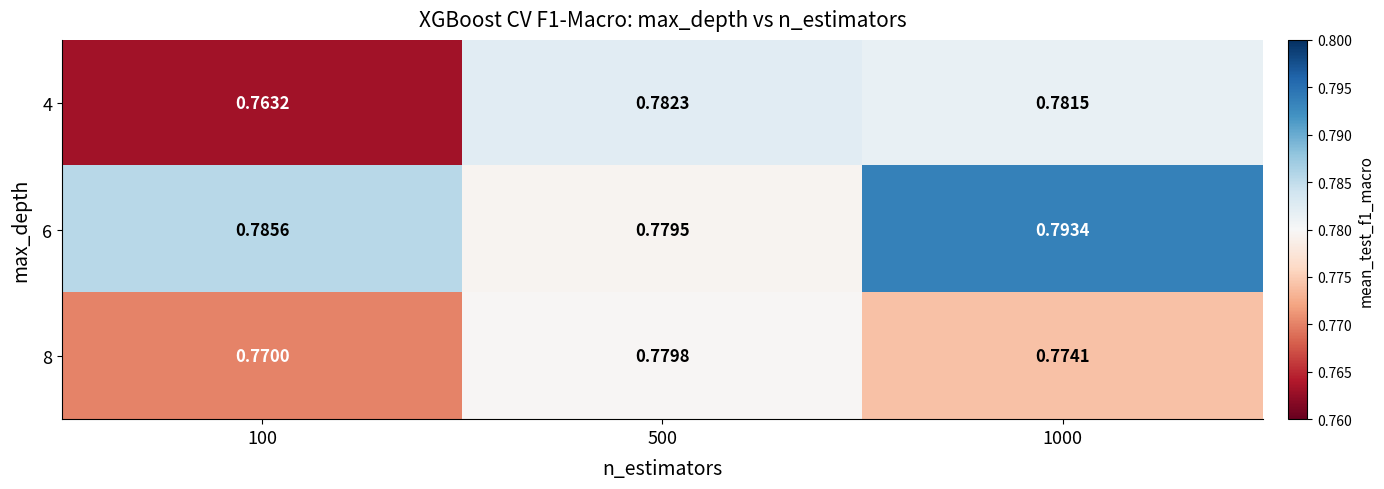

Count the number of data series in this chart.

3